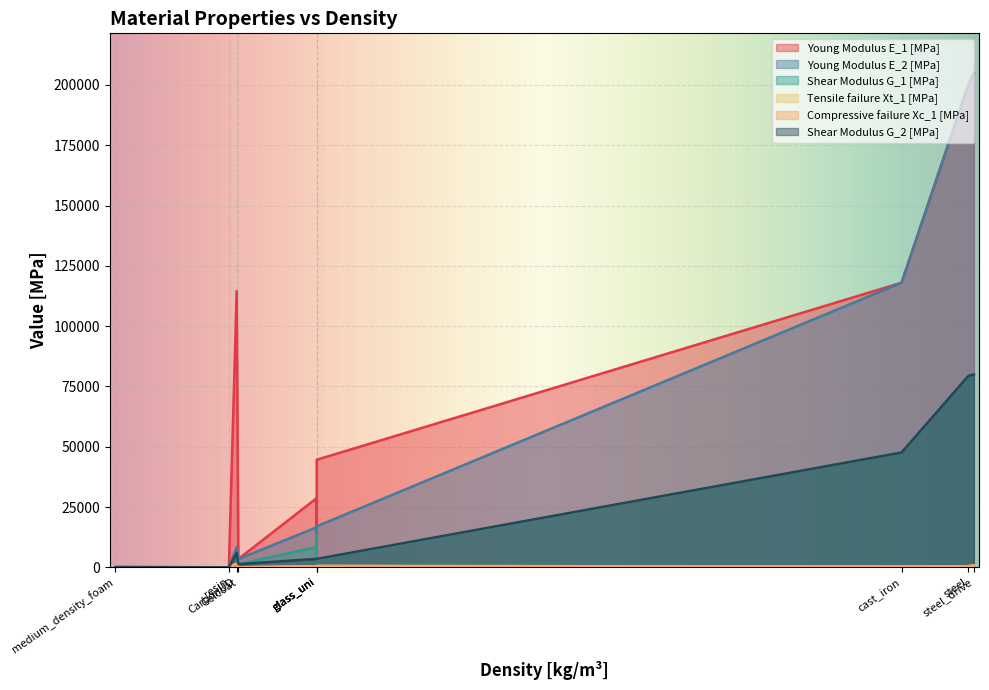

What is the average value of the Young Modulus E_1 [MPa] series?

72547.0